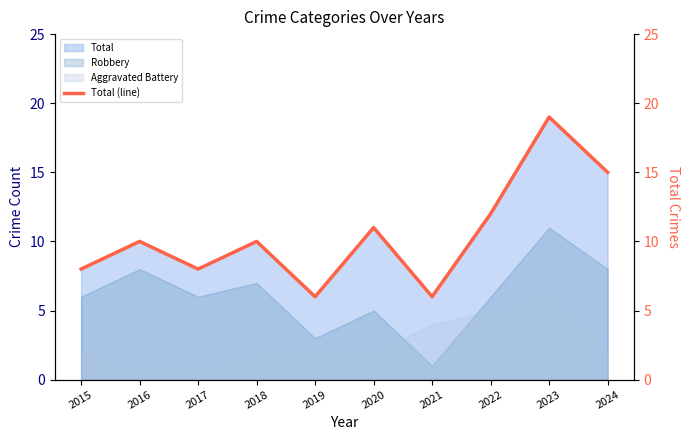

Reading right to left, list all the values displayed in this chart.

2024=15	2023=19	2022=12	2021=6	2020=11	2019=6	2018=10	2017=8	2016=10	2015=8